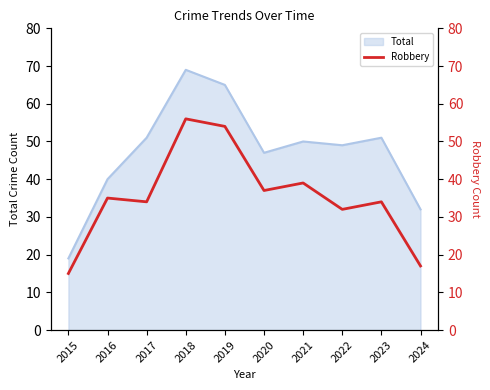

Reading right to left, extract all data points from this chart.

17	34	32	39	37	54	56	34	35	15